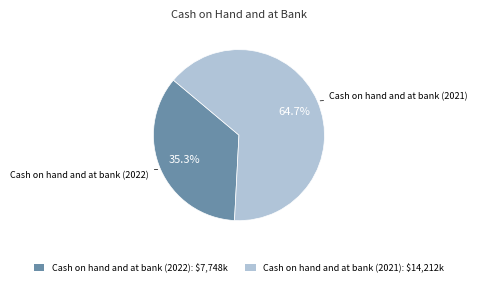

Does any single category account for the majority?

Yes